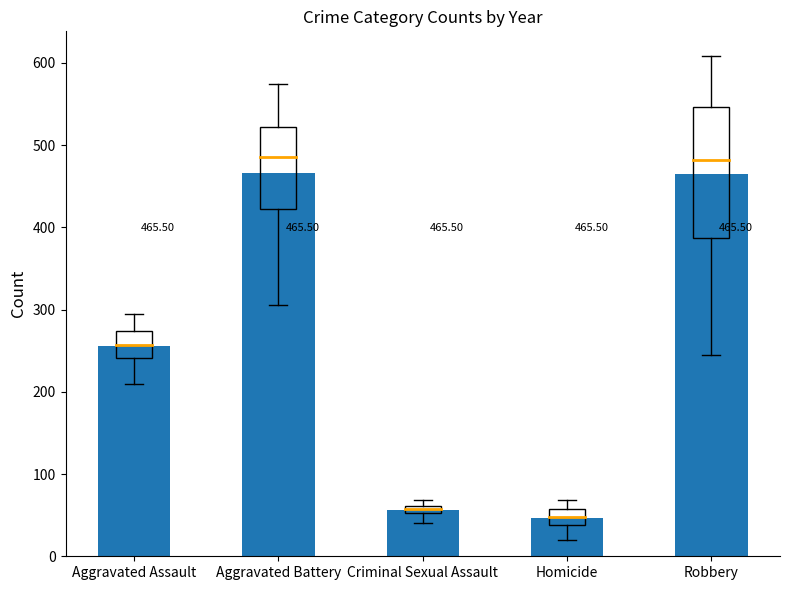

How many data points in Robbery are less than 491?

5